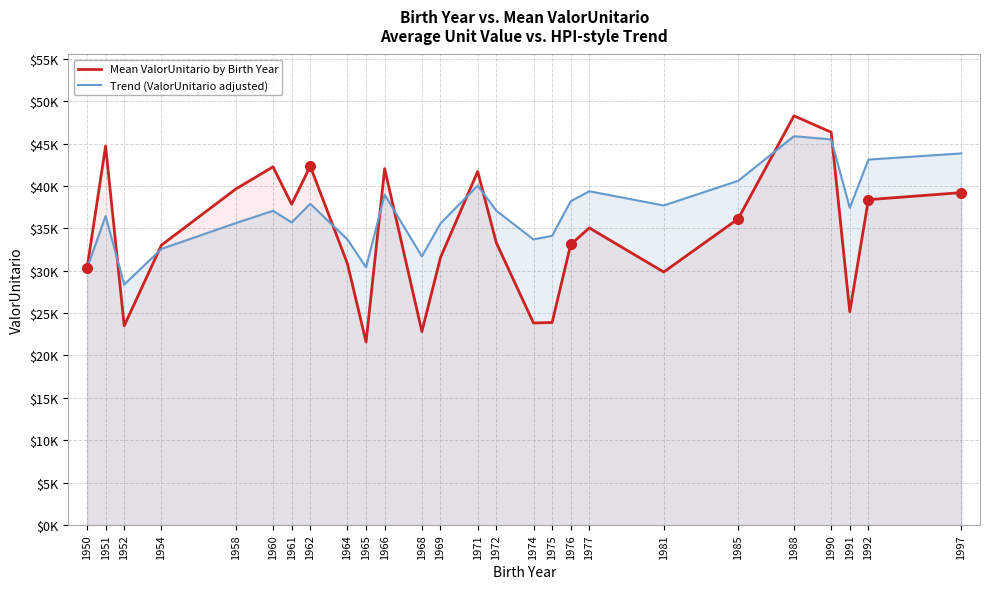

Which series has the largest total across all categories?

Trend (ValorUnitario adjusted)